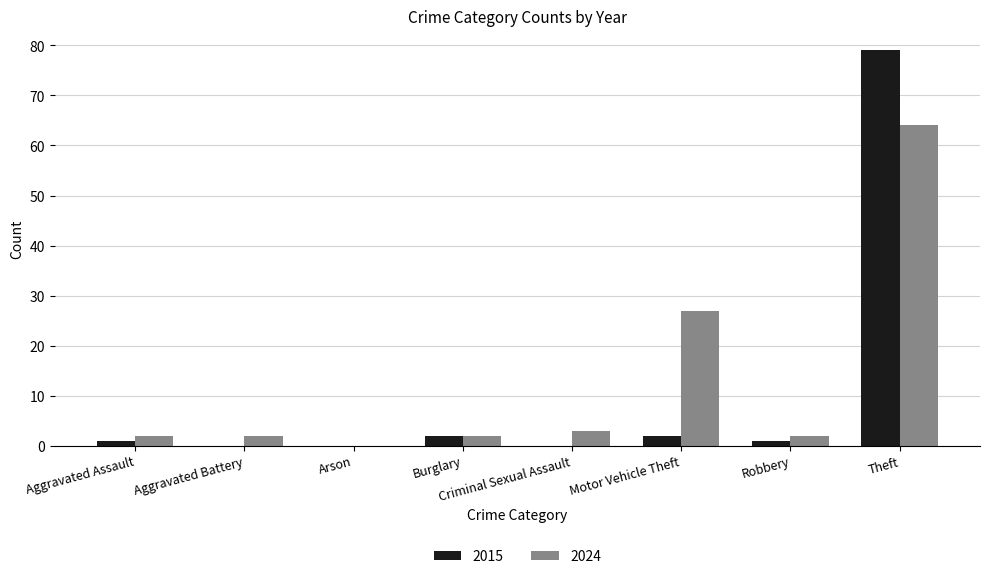

Which series has the widest spread of values?

2015